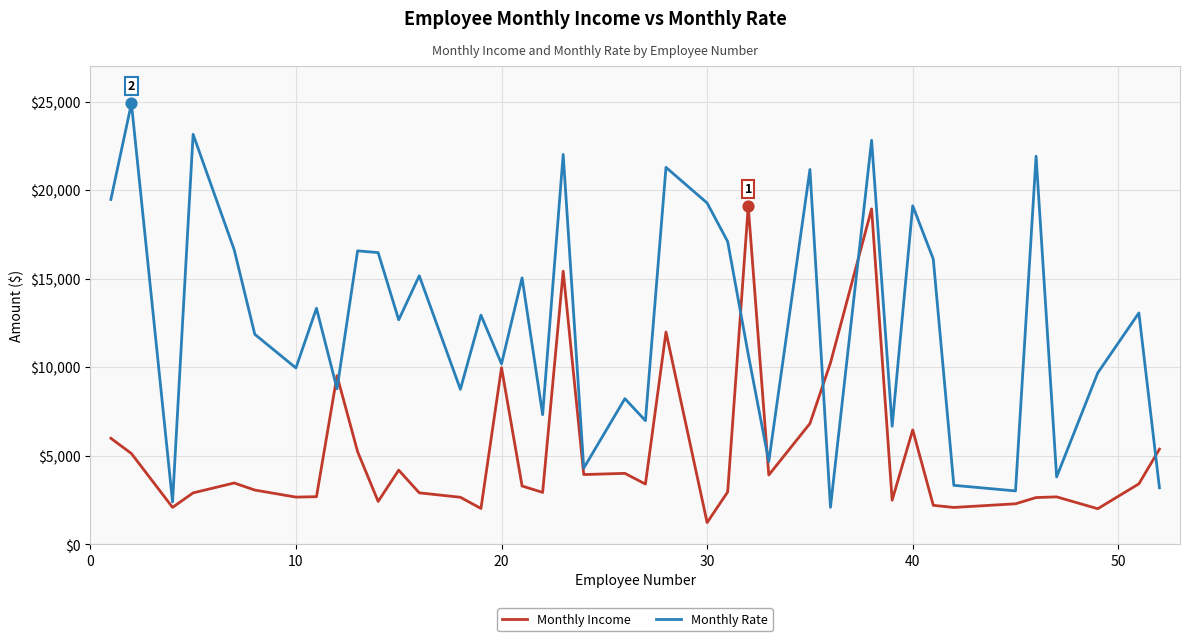

What are all the series names shown in the legend?

Monthly Income, Monthly Rate